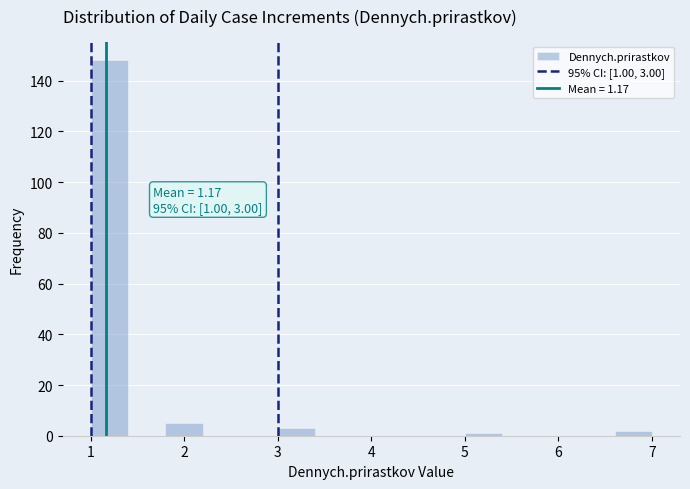

Which range on the x-axis has the tallest bar?

1.0 to 1.4